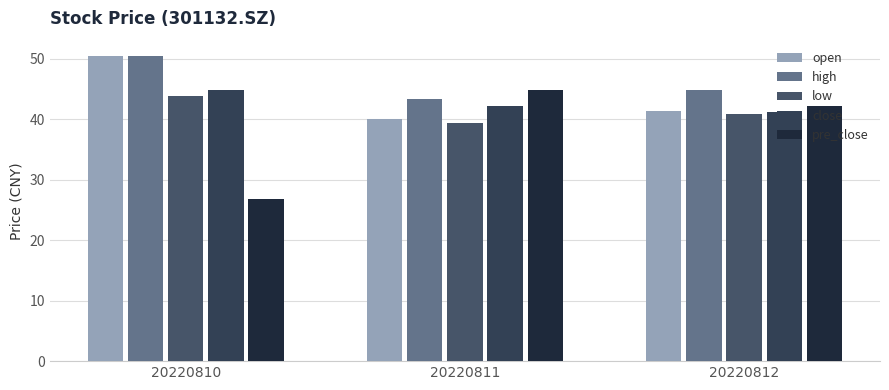

Between 20220810 and 20220811, which is larger?

20220810